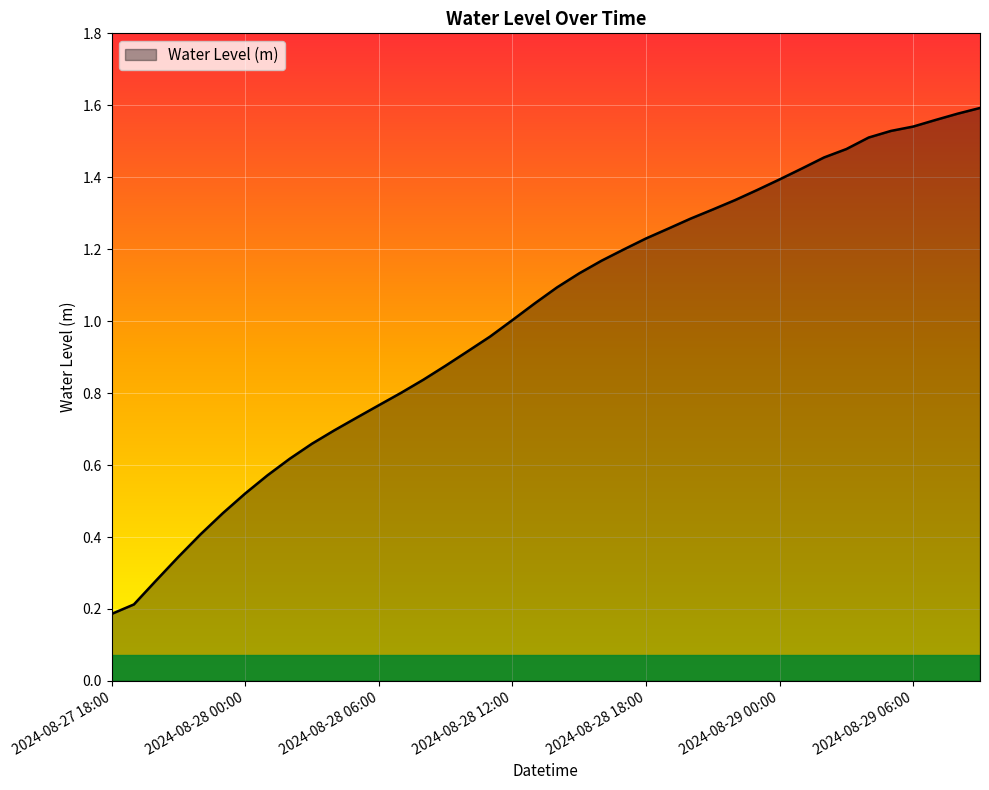

At which label is the value closest to 0?

2024-08-27 18:00